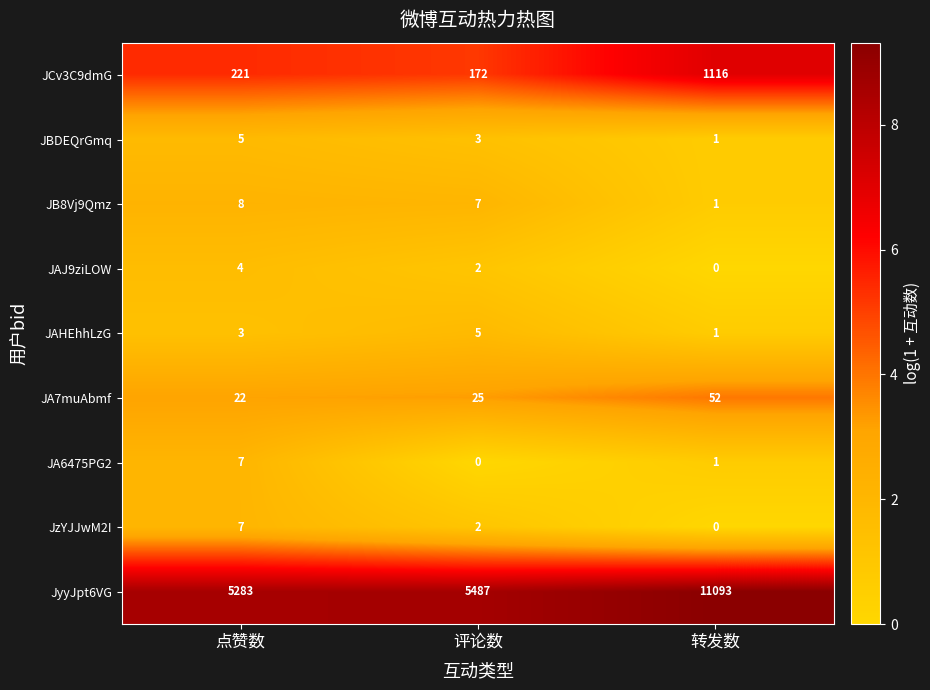

Which label corresponds to the largest value in the chart?

转发数